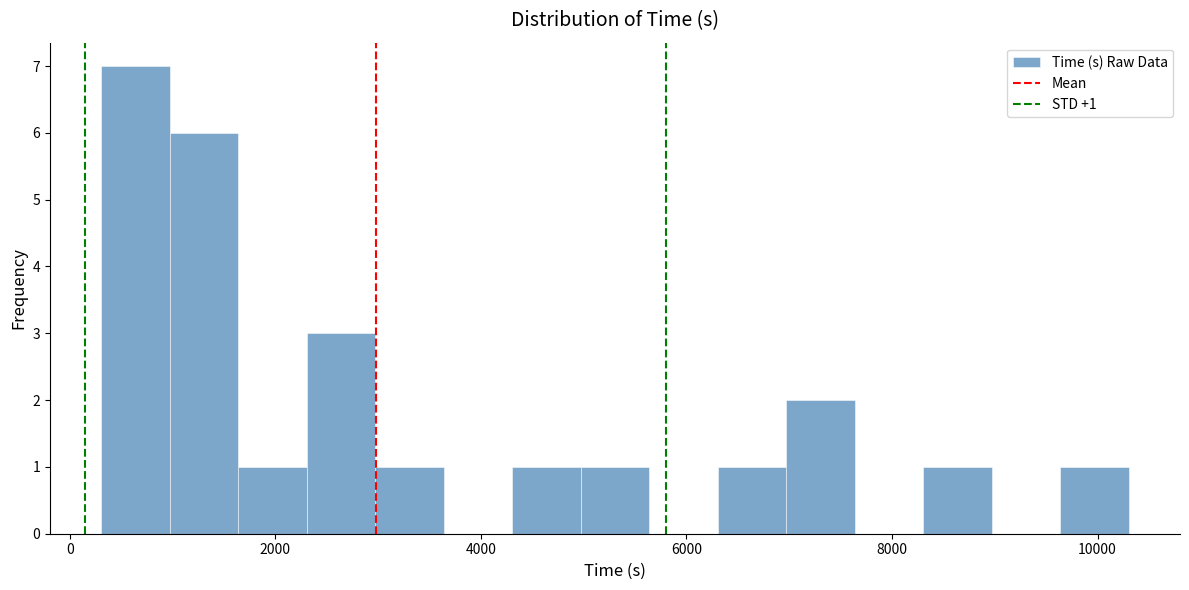

Around what value on the x-axis is the tallest bar? Give the approximate position of its centre, as read against the axis.

600